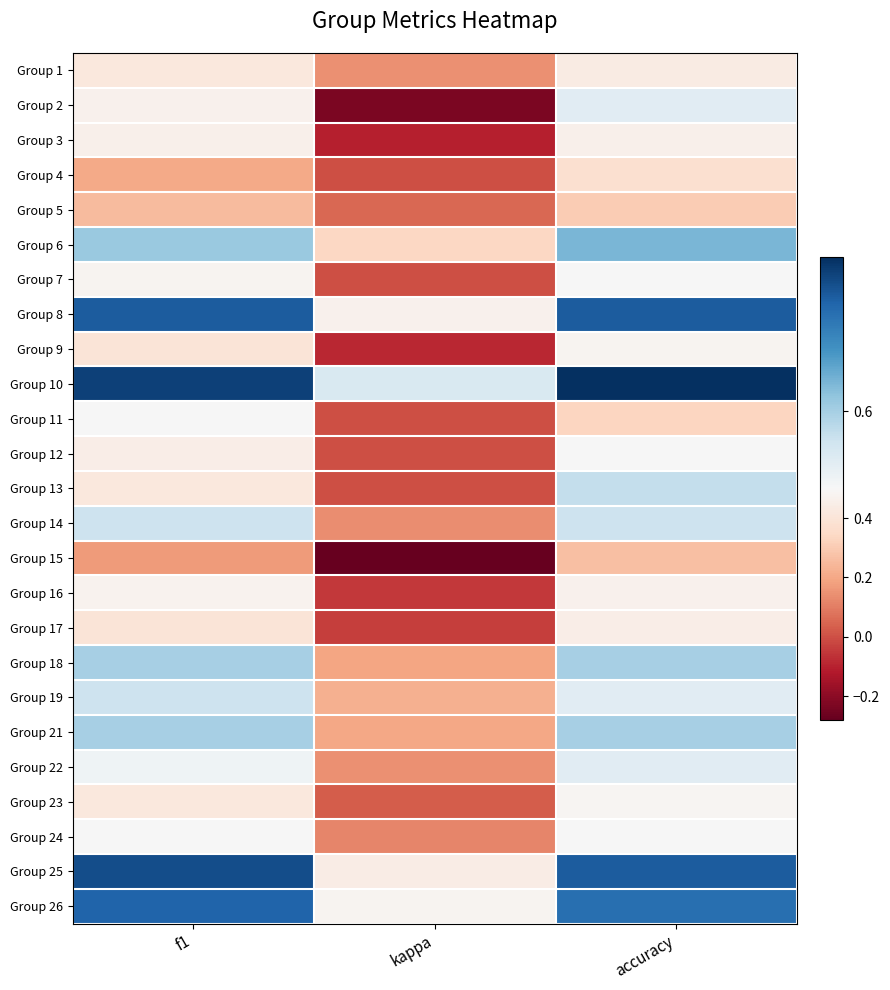

What is the total value across all series at accuracy?

13.1